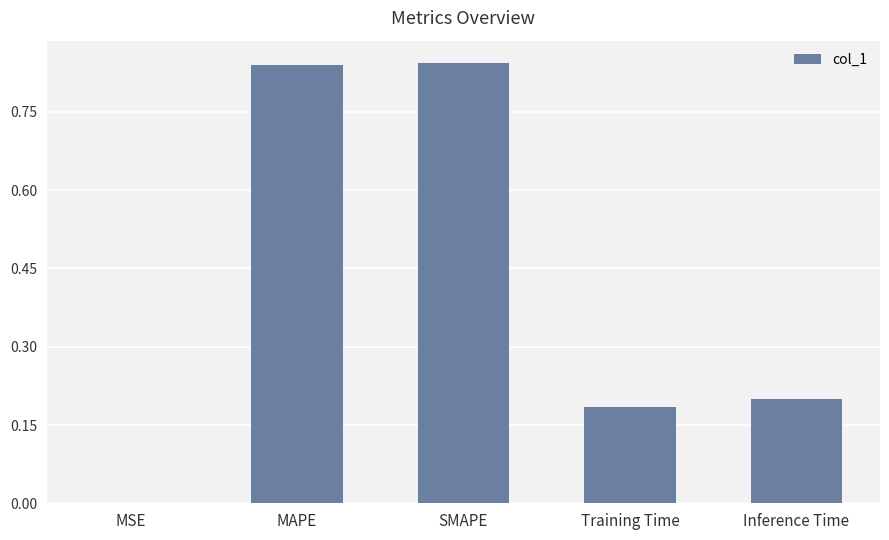

Which has a higher value, SMAPE or Inference Time?

SMAPE